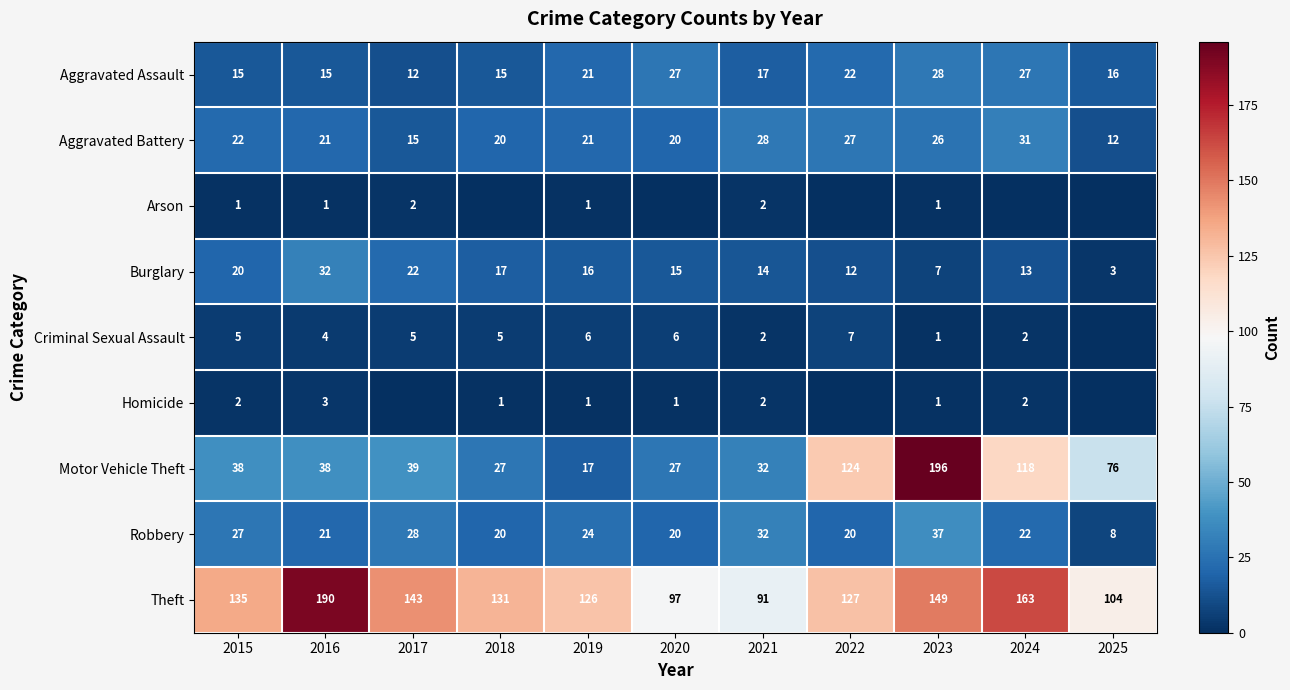

What is the difference between the second highest and minimum values in the Theft series?

72